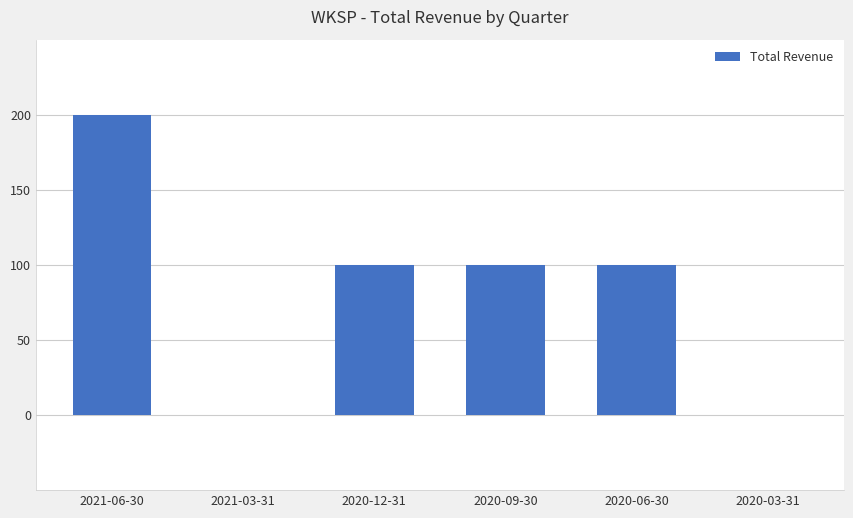

The value at 2020-03-31 is -135. True or false?

False